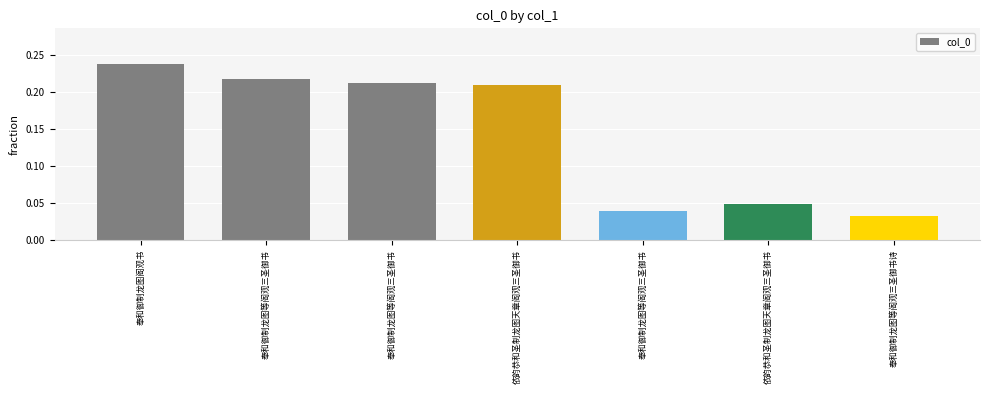

How many bars are there in total?

7